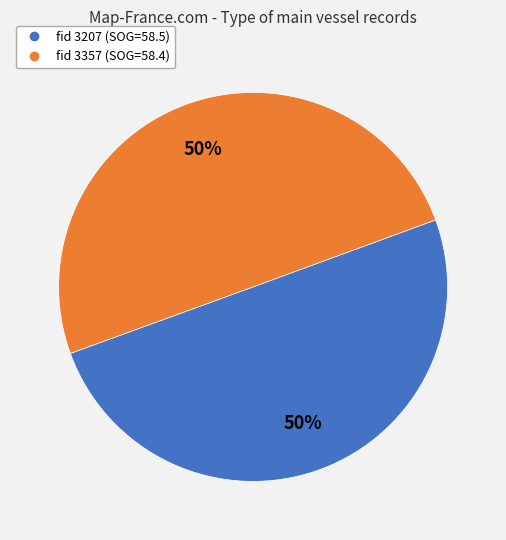

To the nearest percent, what is the average slice percentage?

50%